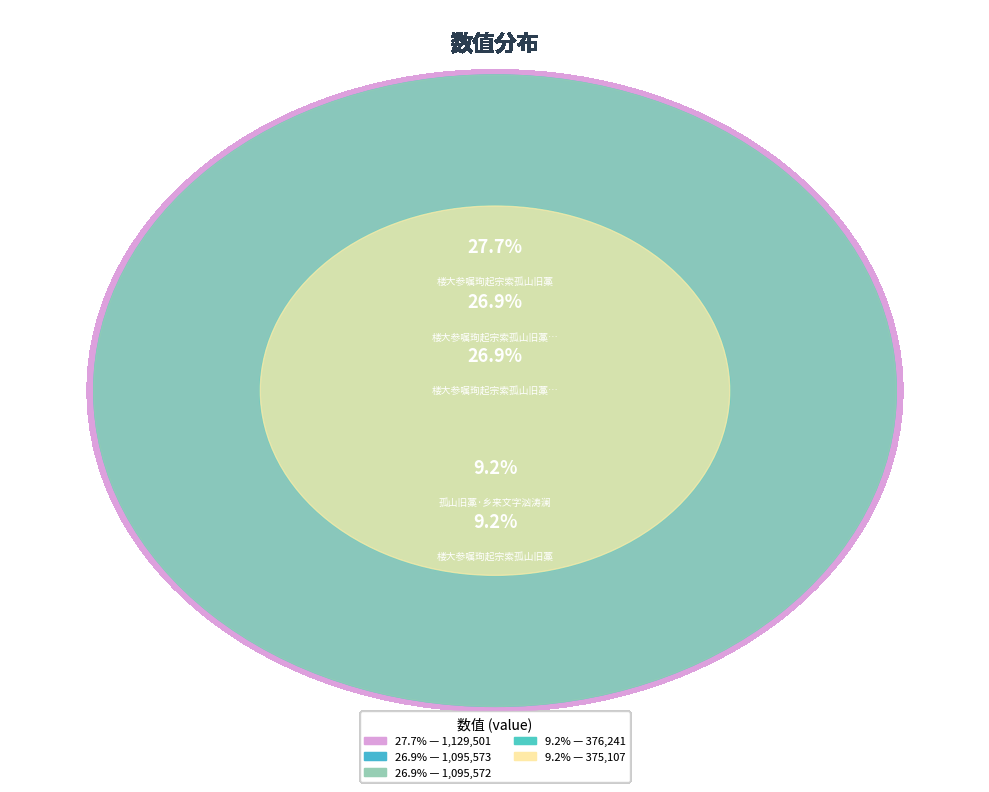

To the nearest percent, what is the average slice percentage?

20%